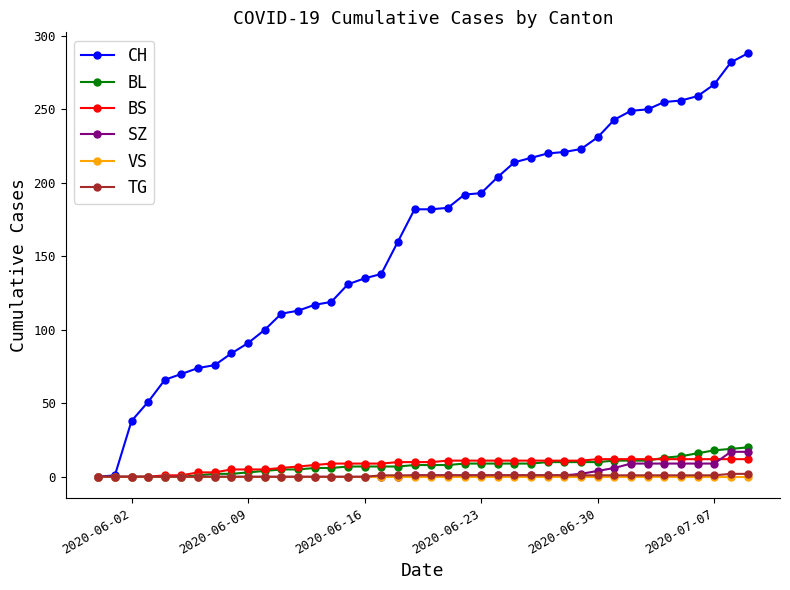

What is the difference between the second highest and second lowest values in the TG series?

2